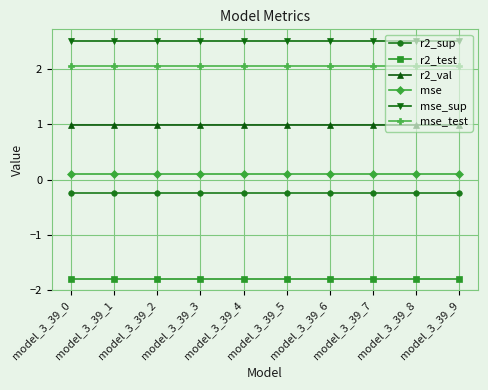

What is the minimum value for r2_val?

1.0